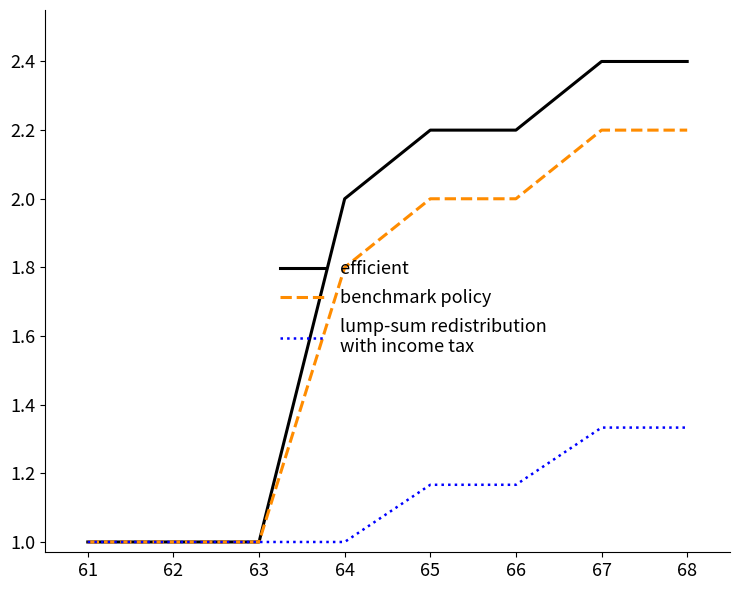

What is the minimum value shown in the chart?

1.0